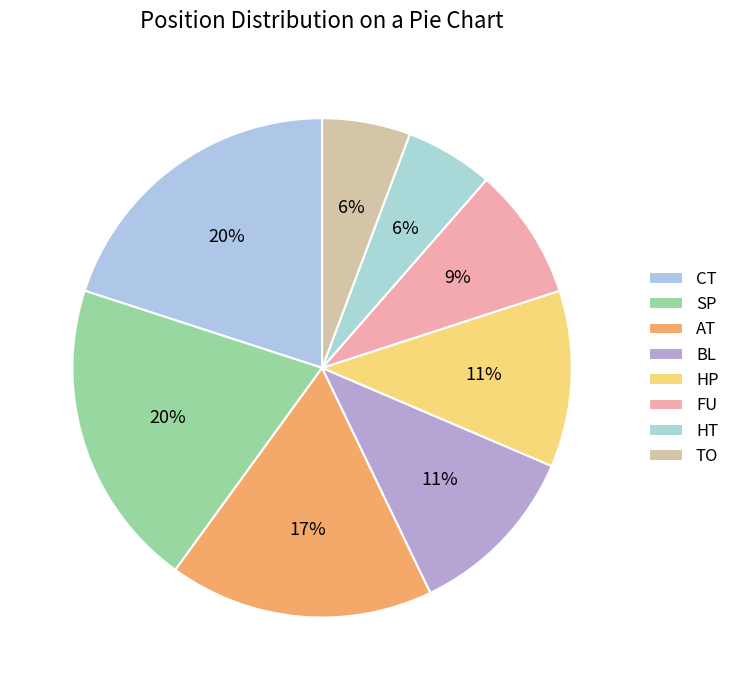

Between BL and CT, which is larger?

CT